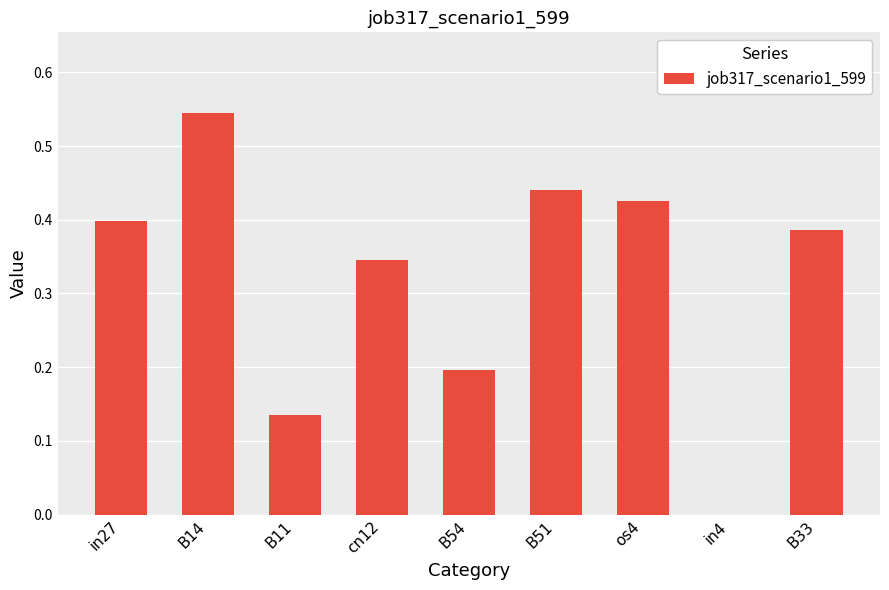

How many distinct data groups are displayed?

1